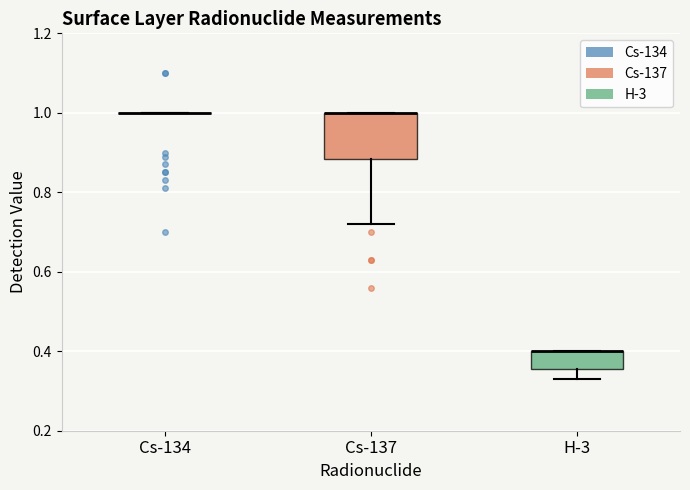

Comparing the boxes themselves (not the whiskers), which one is the tallest?

Cs-137